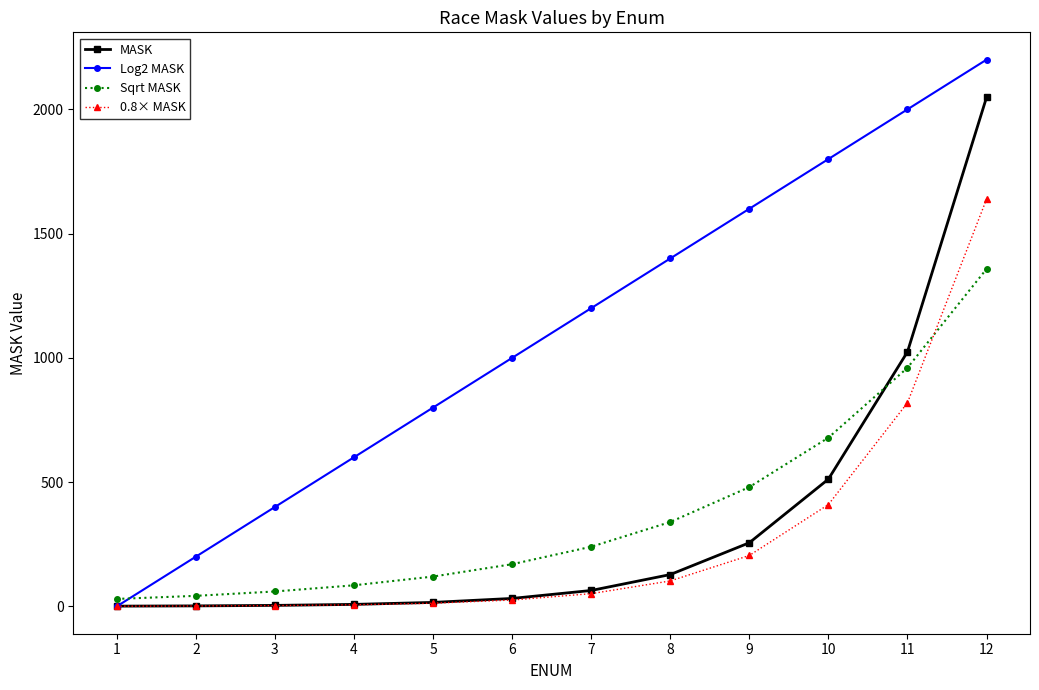

Rank the series by their maximum value, from lowest to highest.

Sqrt MASK, 0.8× MASK, MASK, Log2 MASK